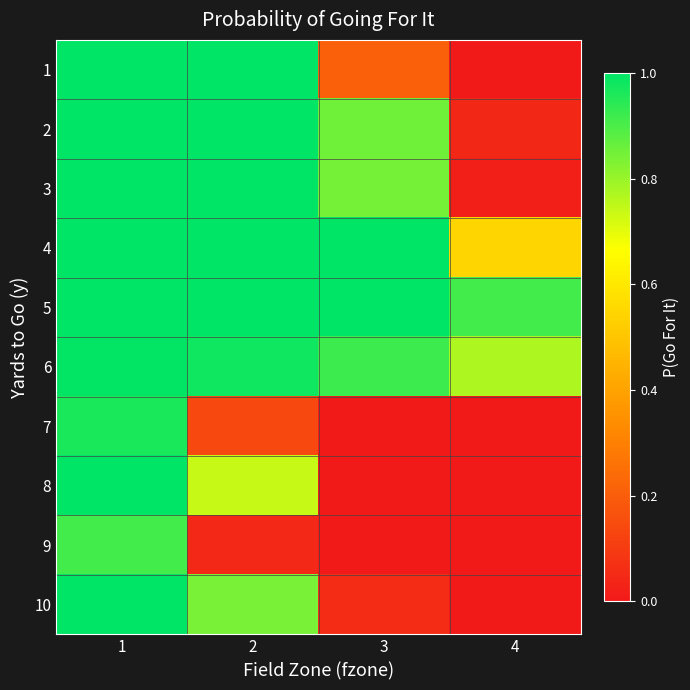

Reading left to right, extract all data points from this chart.

1: 1=1.0	2=1.0	3=0.2	4=0.0
2: 1=1.0	2=1.0	3=0.9	4=0.0
3: 1=1.0	2=1.0	3=0.8	4=0.0
4: 1=1.0	2=1.0	3=1.0	4=0.5
5: 1=1.0	2=1.0	3=1.0	4=0.9
6: 1=1.0	2=1.0	3=0.9	4=0.8
7: 1=1.0	2=0.1	3=0.0	4=0.0
8: 1=1.0	2=0.7	3=0.0	4=0.0
9: 1=0.9	2=0.0	3=0.0	4=0.0
10: 1=1.0	2=0.8	3=0.1	4=0.0